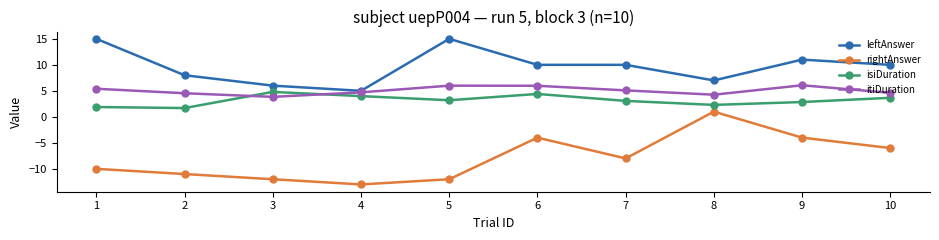

How many values in rightAnswer are below zero?

9